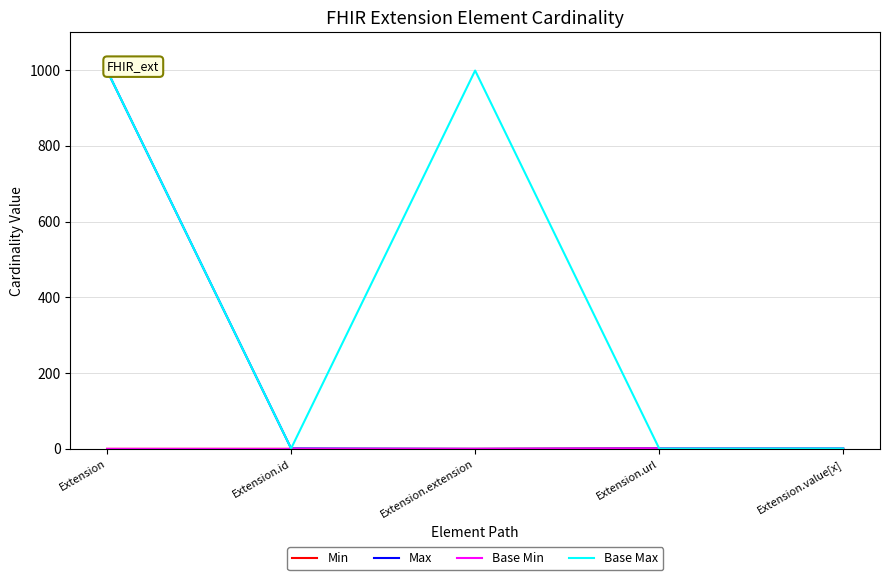

At Extension.id, list the series in order from largest to smallest.

Max, Base Max, Min, Base Min